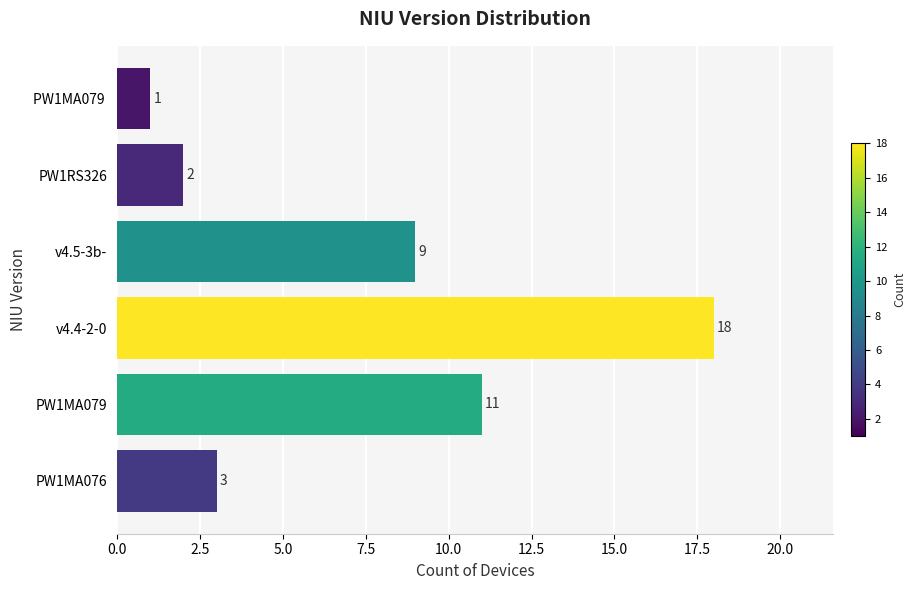

Approximately how many times larger is the value at v4.4-2-0 compared to PW1MA079?

1.6